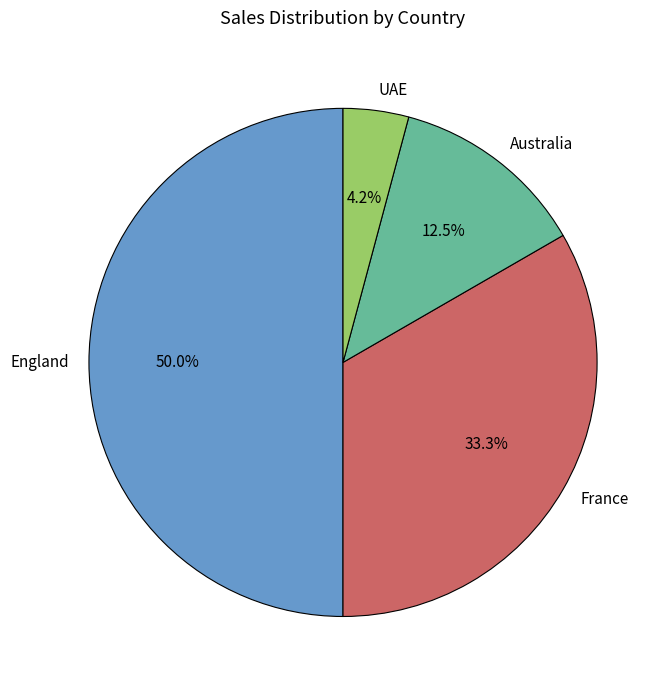

Which has a higher value, Australia or England?

England